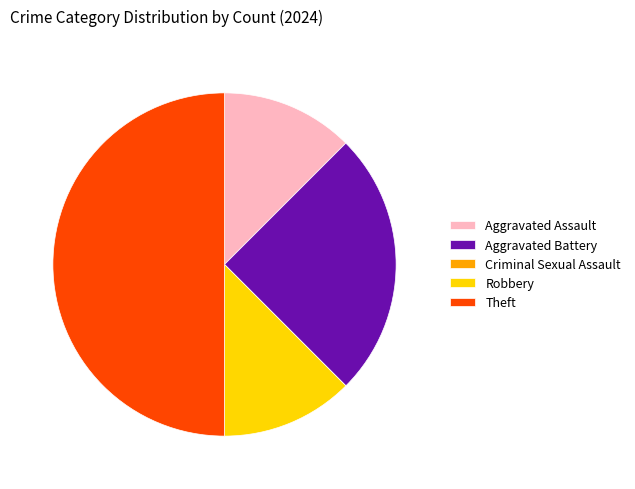

Do Theft and Aggravated Assault together represent more than half of the pie?

Yes